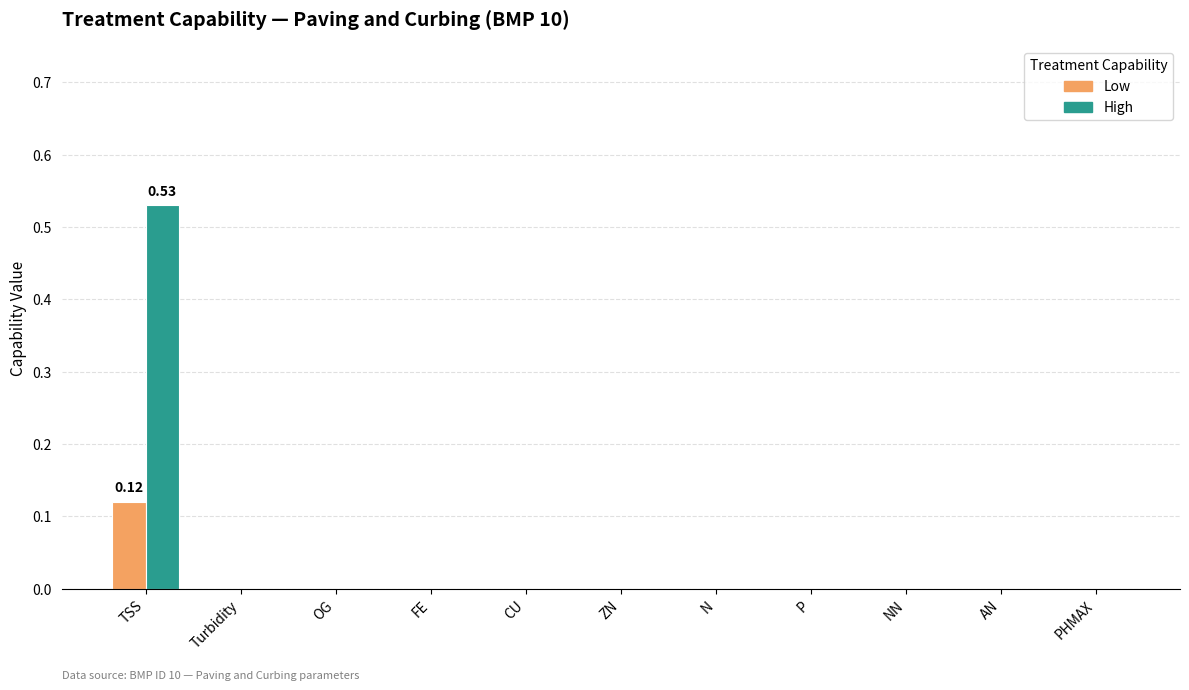

Count the number of categories in the chart.

11